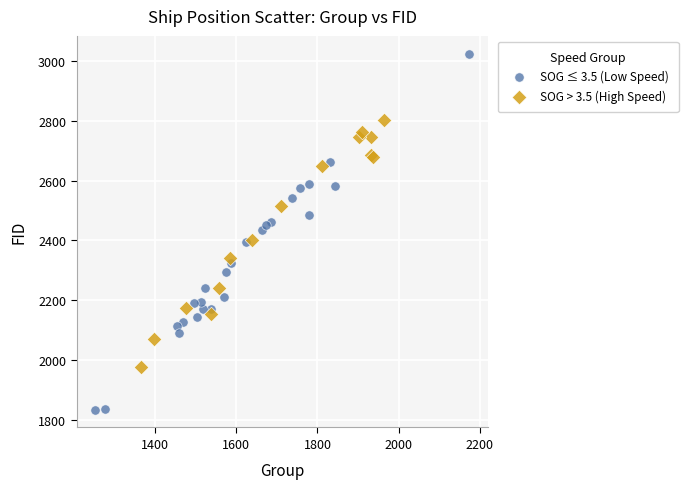

Which series has the largest Y range (max minus min)?

SOG ≤ 3.5 (Low Speed)